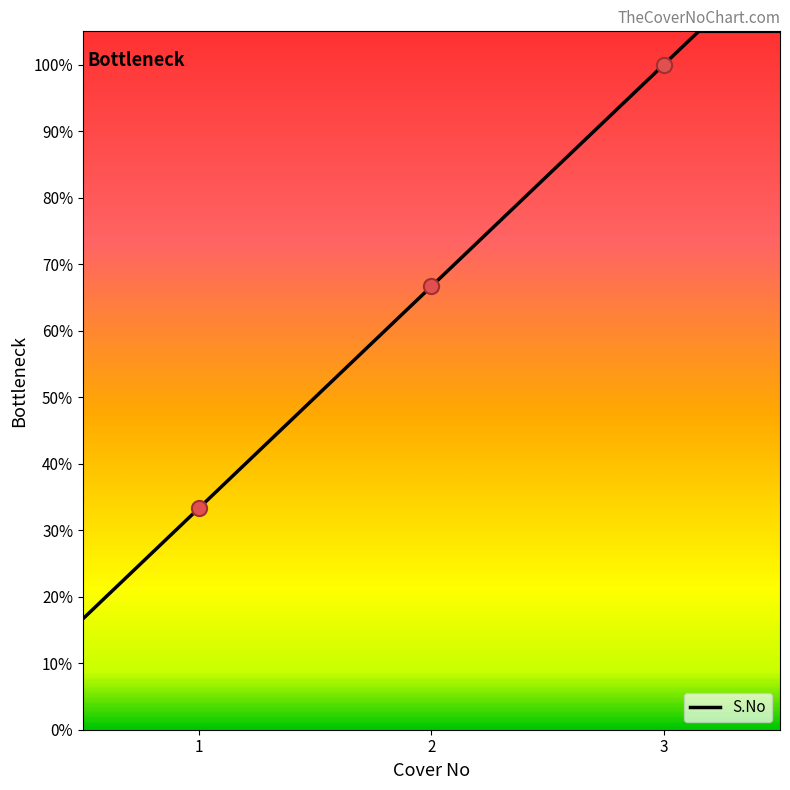

What is the change in value from 1.0 to 3.0?

+0.7